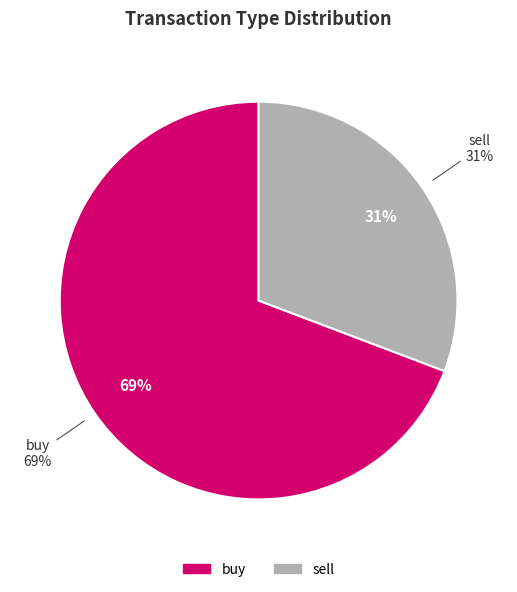

Do sell and buy together represent more than half of the pie?

Yes